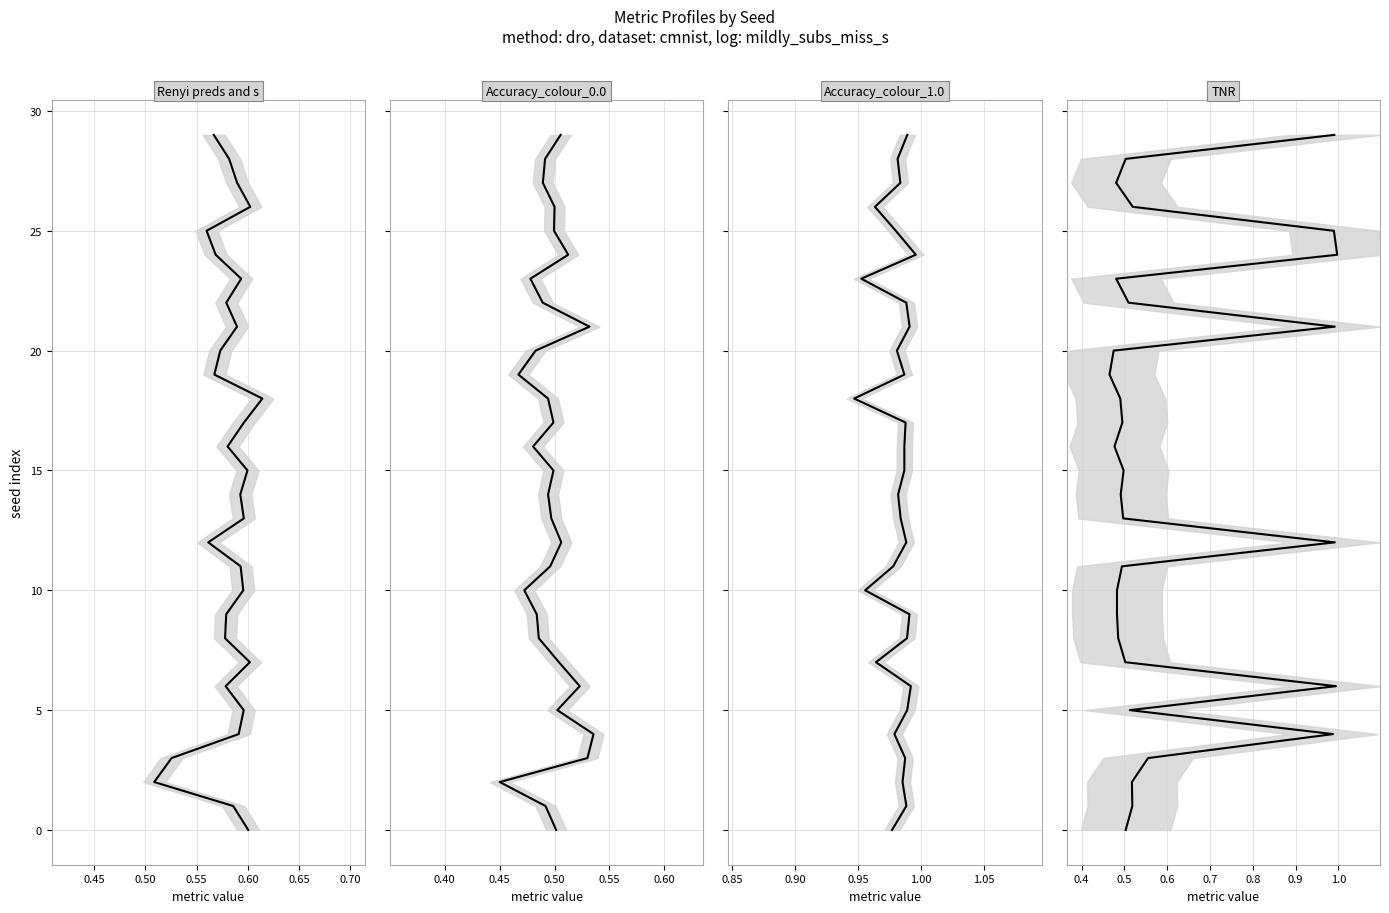

How many data points in Accuracy_colour_1.0 (dro) are less than 15?

15